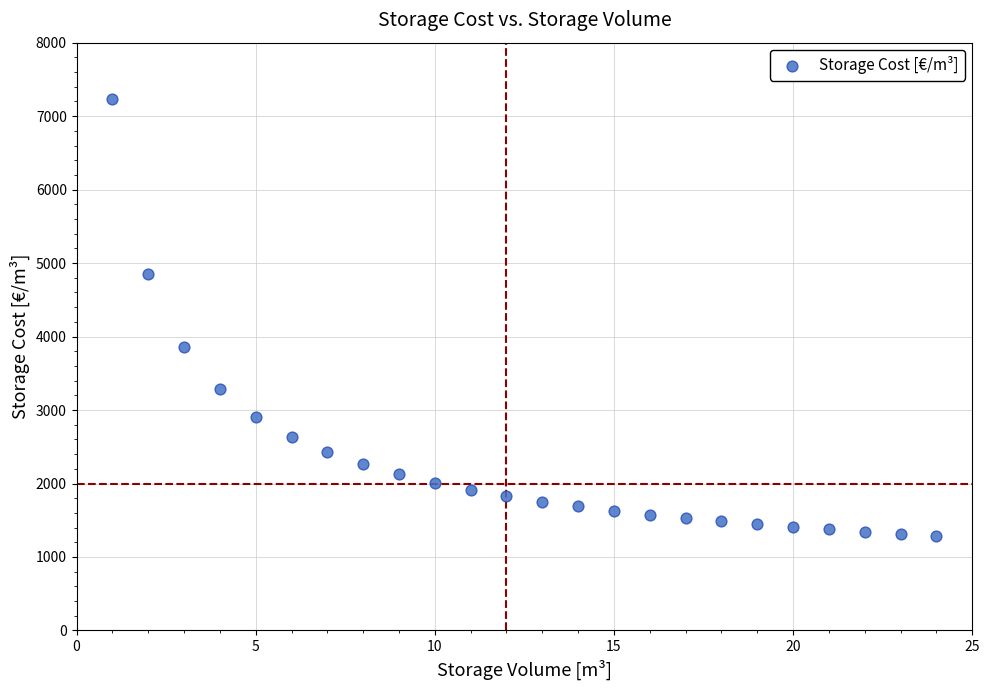

What is the range of Y values (max minus min)?

5943.2